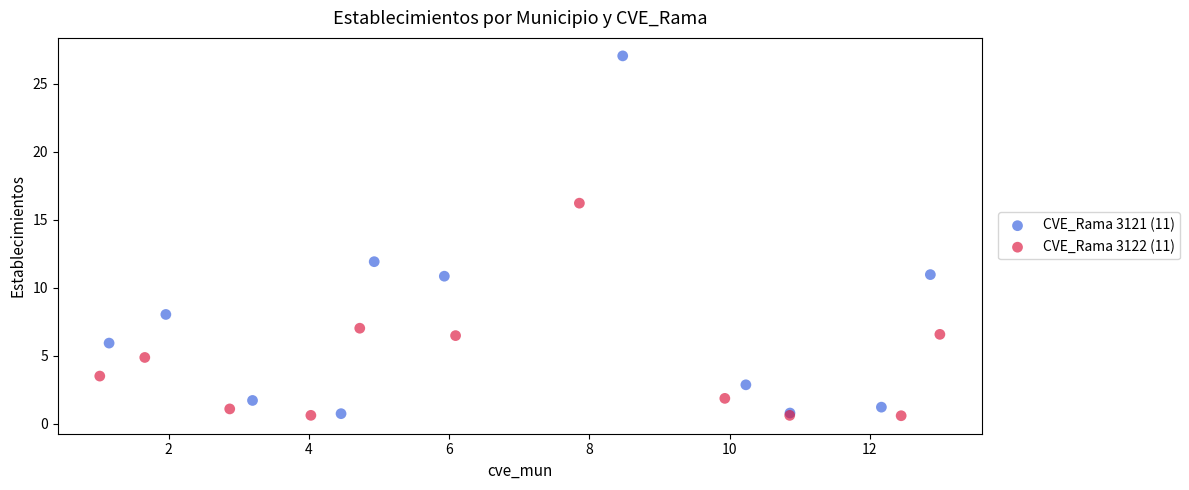

Which series has the widest spread of Y values?

CVE_Rama 3121 (11)